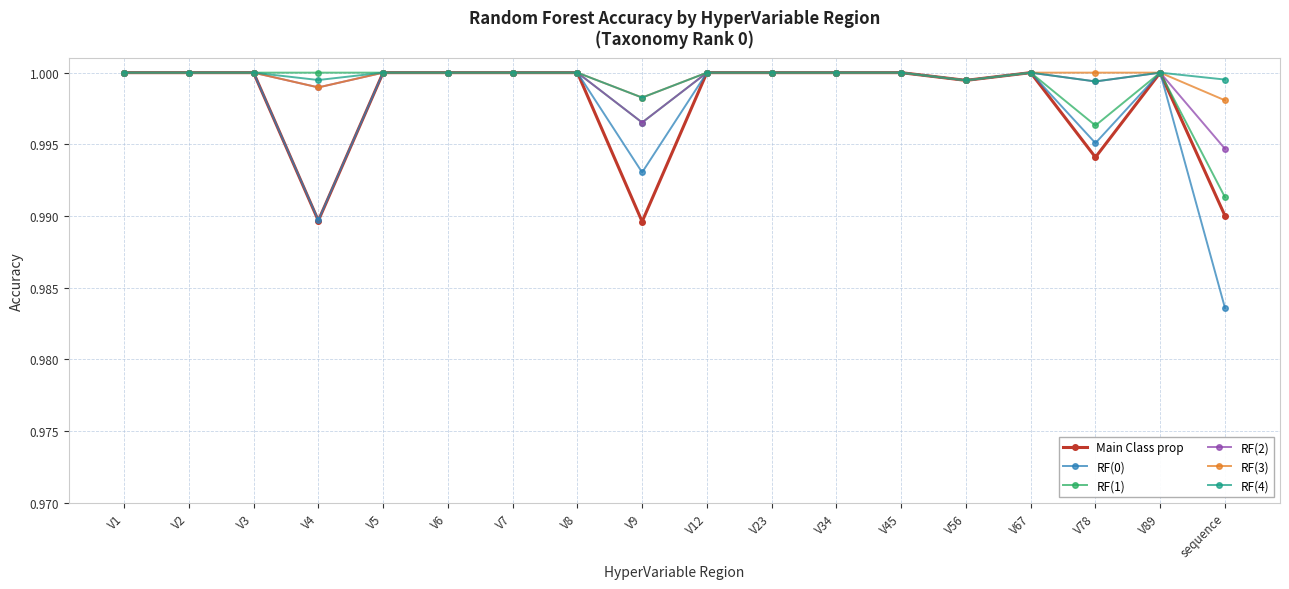

Between V2 and V56, which series saw the biggest shift?

Main Class prop